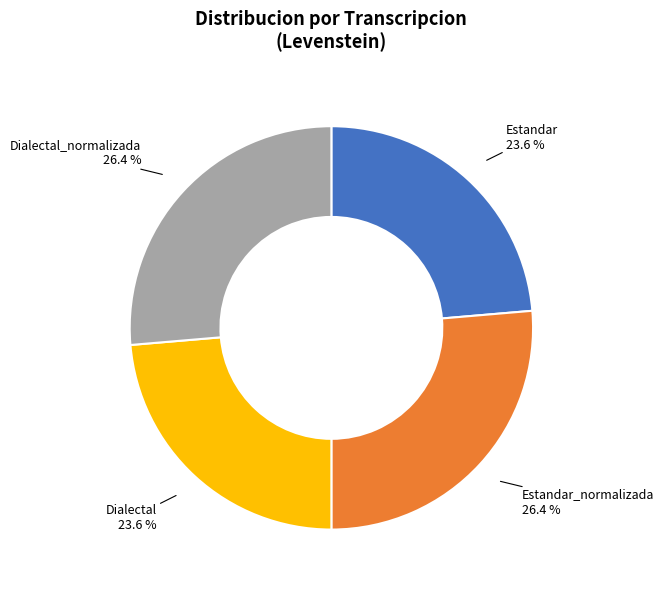

How many segments does this pie chart have?

4